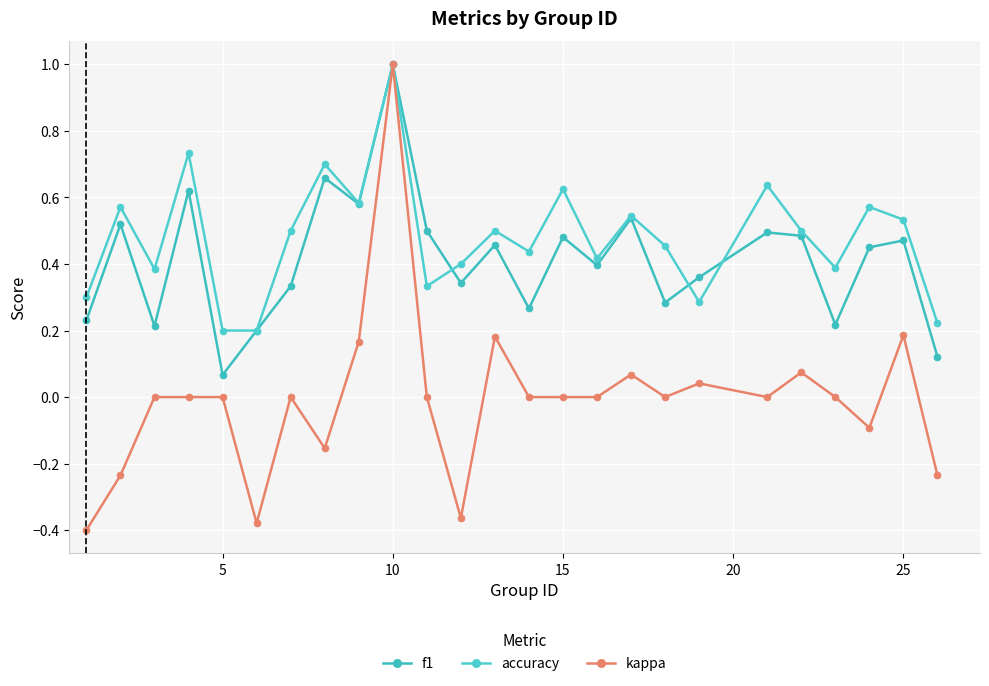

Count the number of data series in this chart.

3